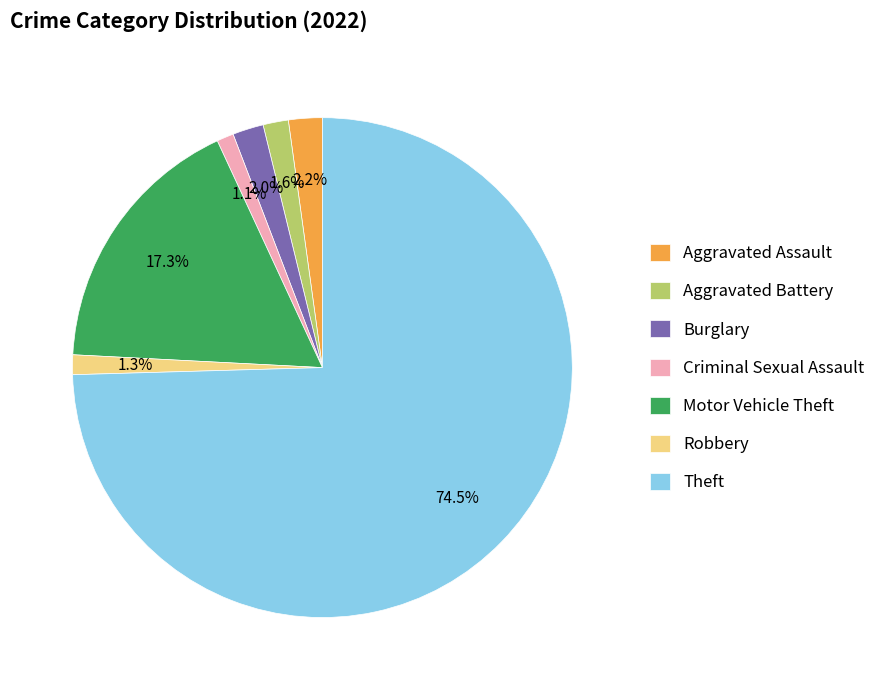

Between Criminal Sexual Assault and Motor Vehicle Theft, which is larger?

Motor Vehicle Theft